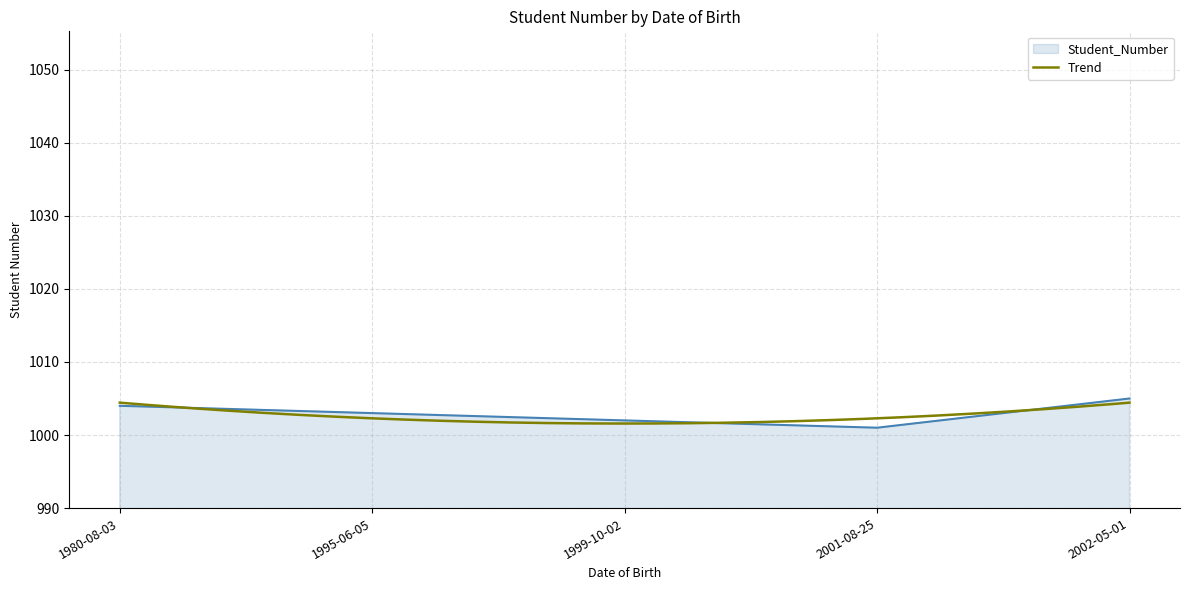

At which category does the data reach its first local valley?

2001-08-25